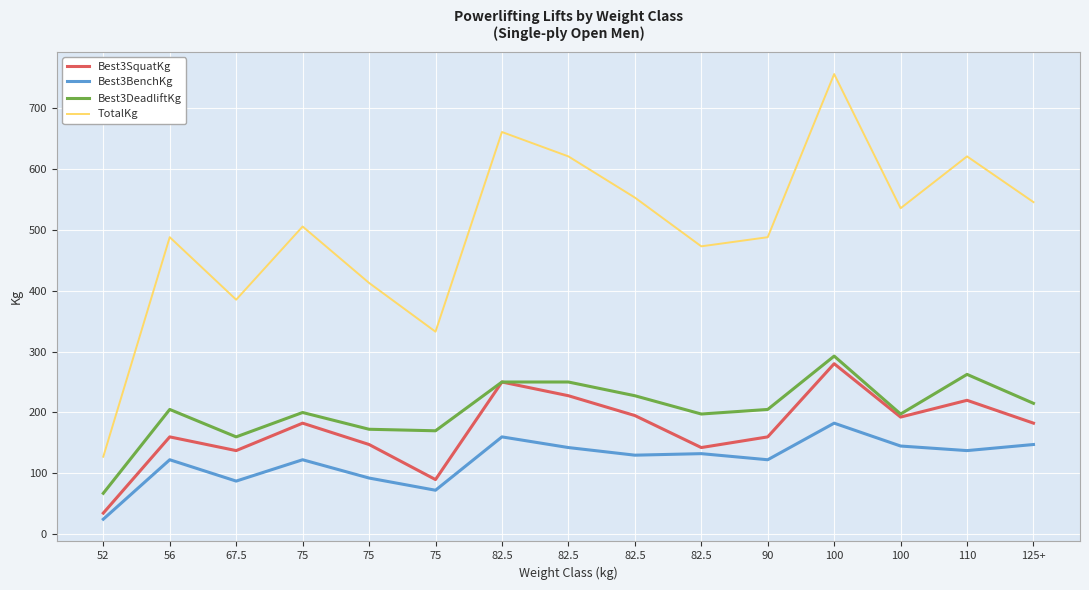

Where is Best3SquatKg nearest to the value 157?

56